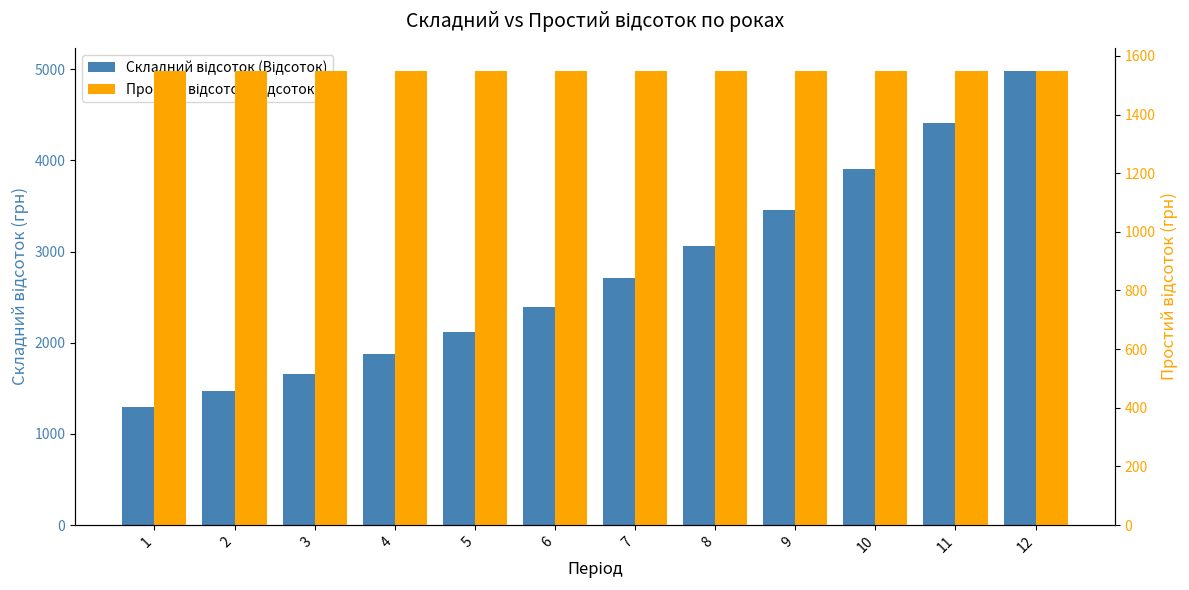

What is the maximum value shown in the chart?

4986.6